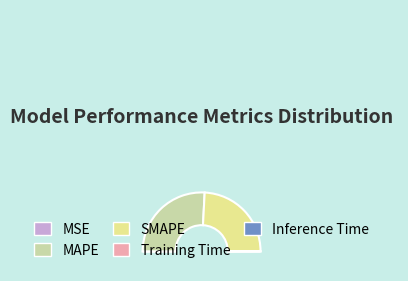

To the nearest percent, what is the difference between the MSE and SMAPE slice percentages?

48%